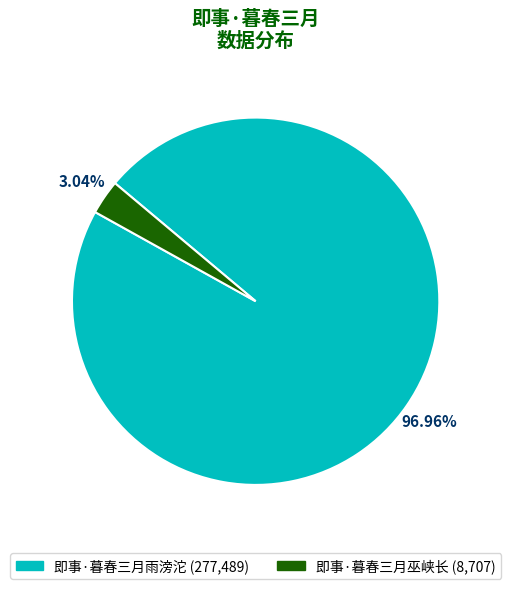

Rank the categories by value from lowest to highest.

即事·暮春三月巫峡长, 即事·暮春三月雨滂沱